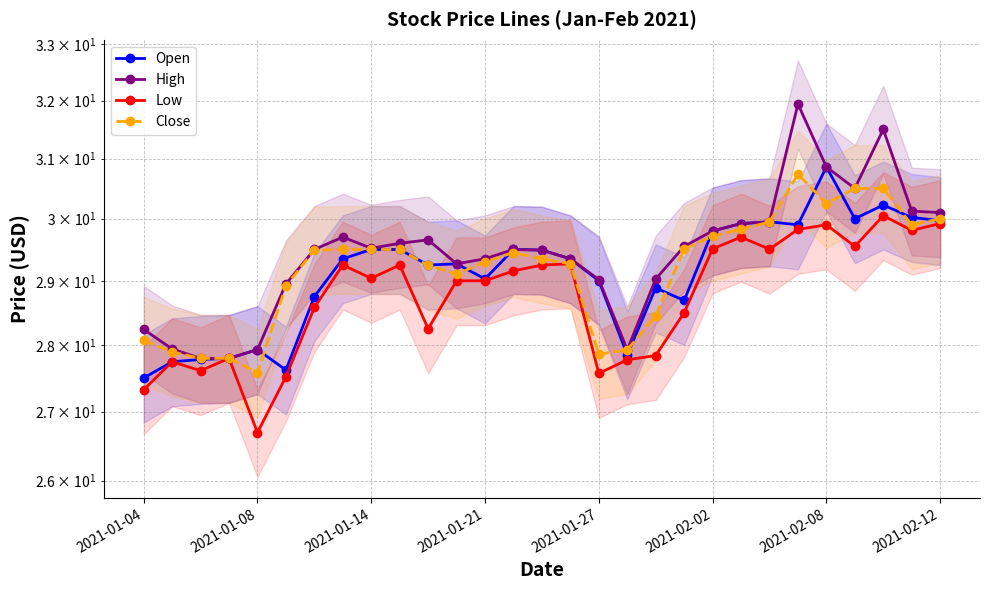

True or false: High and Low intersect in this chart.

False